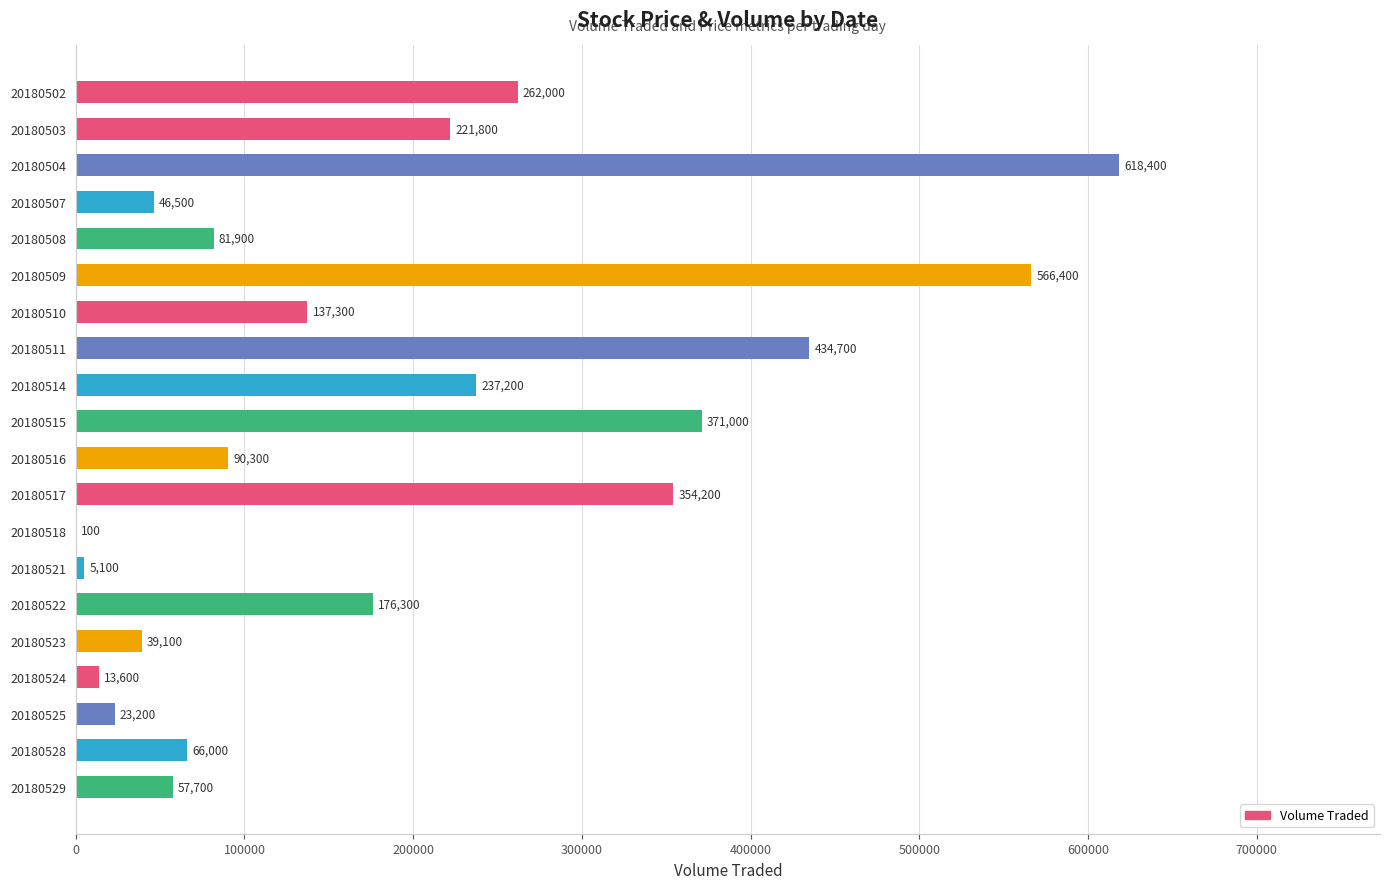

Which label corresponds to the largest value in the chart?

20180504